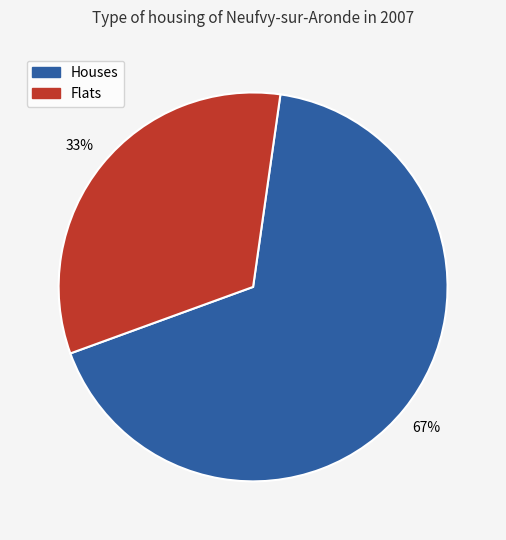

Is there any slice that represents more than half of the pie?

Yes